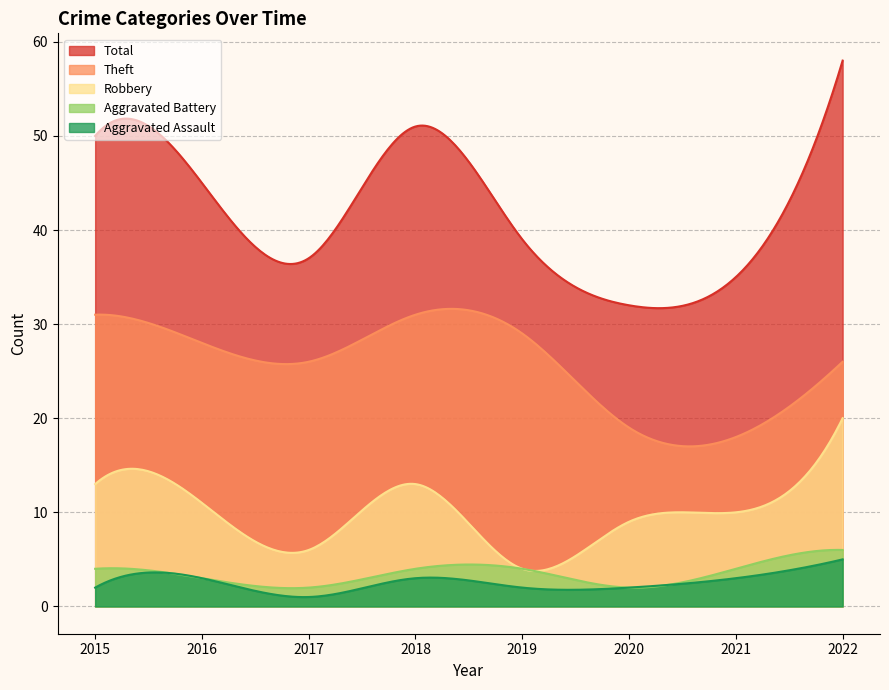

At 2016, list the series in order from smallest to largest.

Aggravated Assault, Aggravated Battery, Robbery, Theft, Total